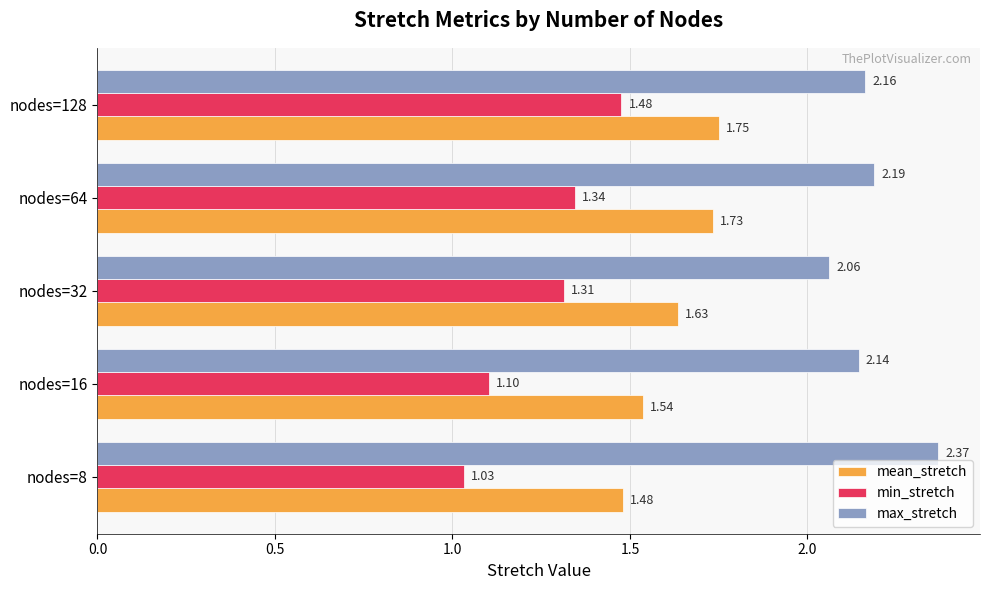

What is the total value across all series at nodes=64?

5.3